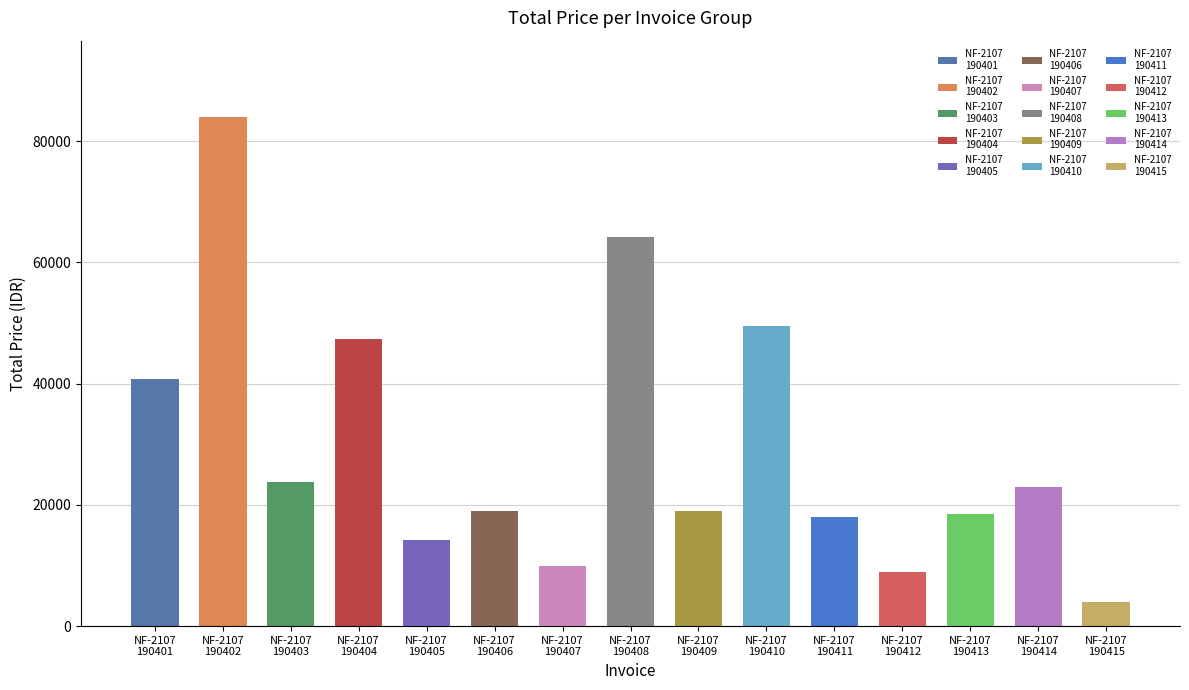

The value at 12 is 4299. True or false?

False